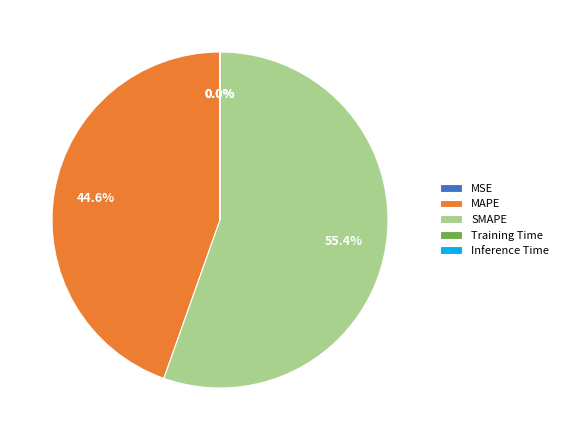

Is there any slice that represents more than half of the pie?

Yes